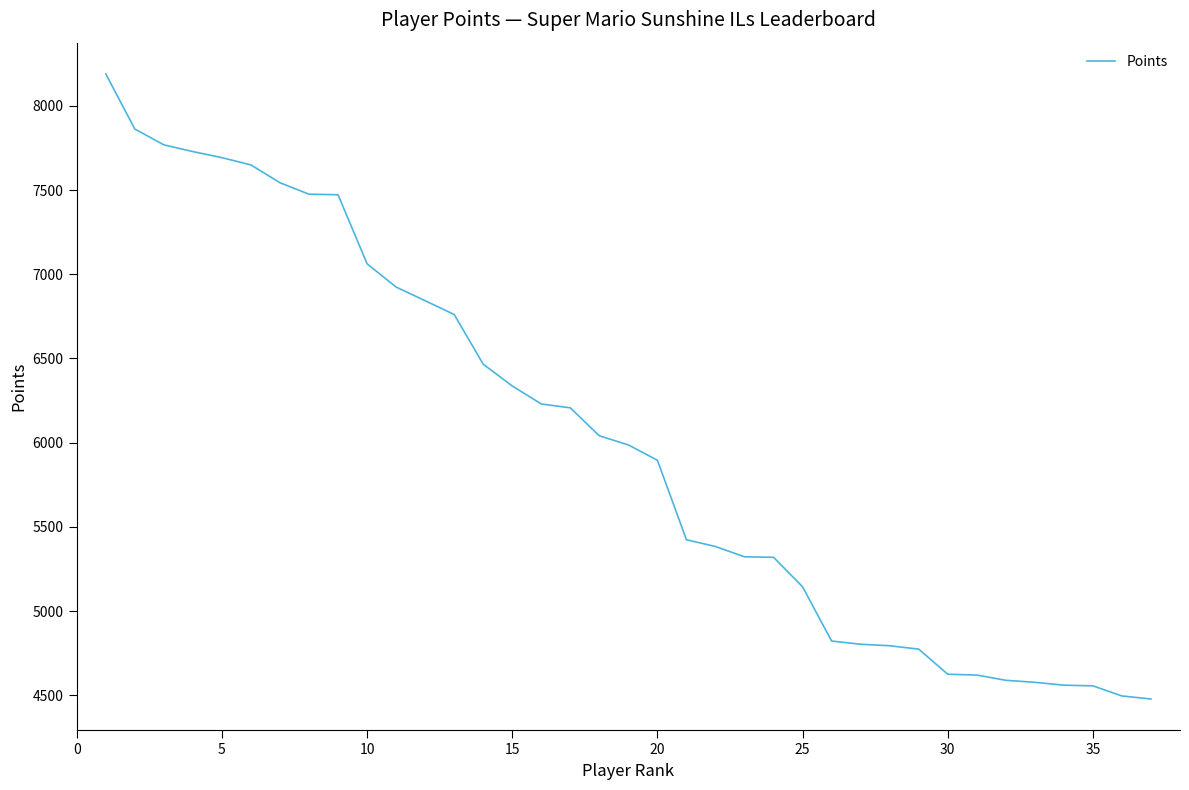

What is the difference between the maximum and minimum values?

3710